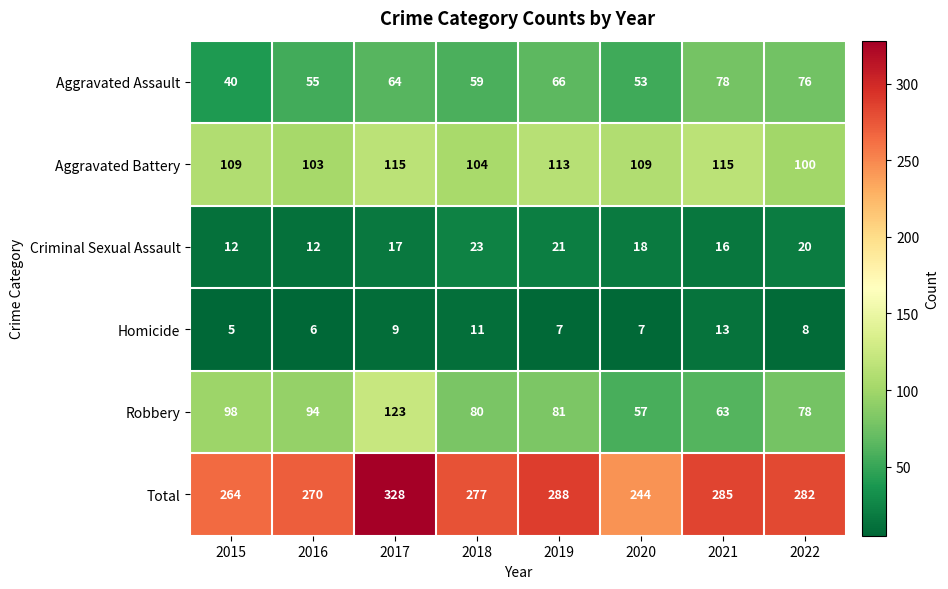

At which label does Total reach its minimum?

2020